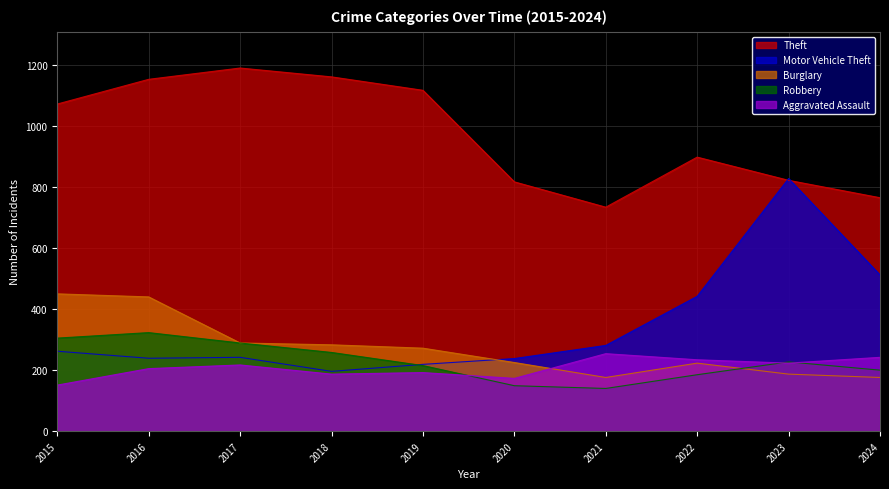

What is the minimum value shown in the chart?

140